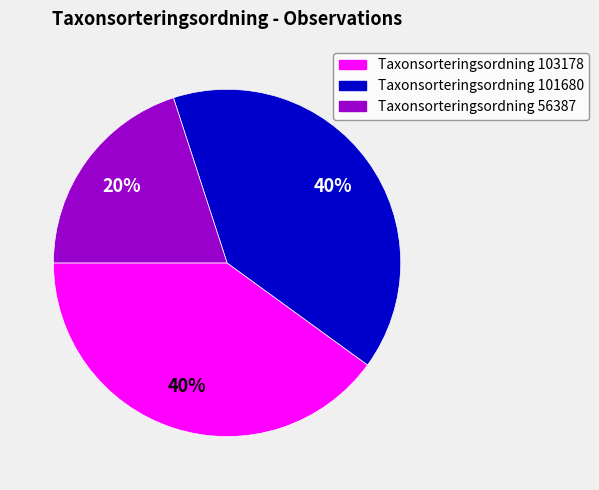

How many segments does this pie chart have?

3